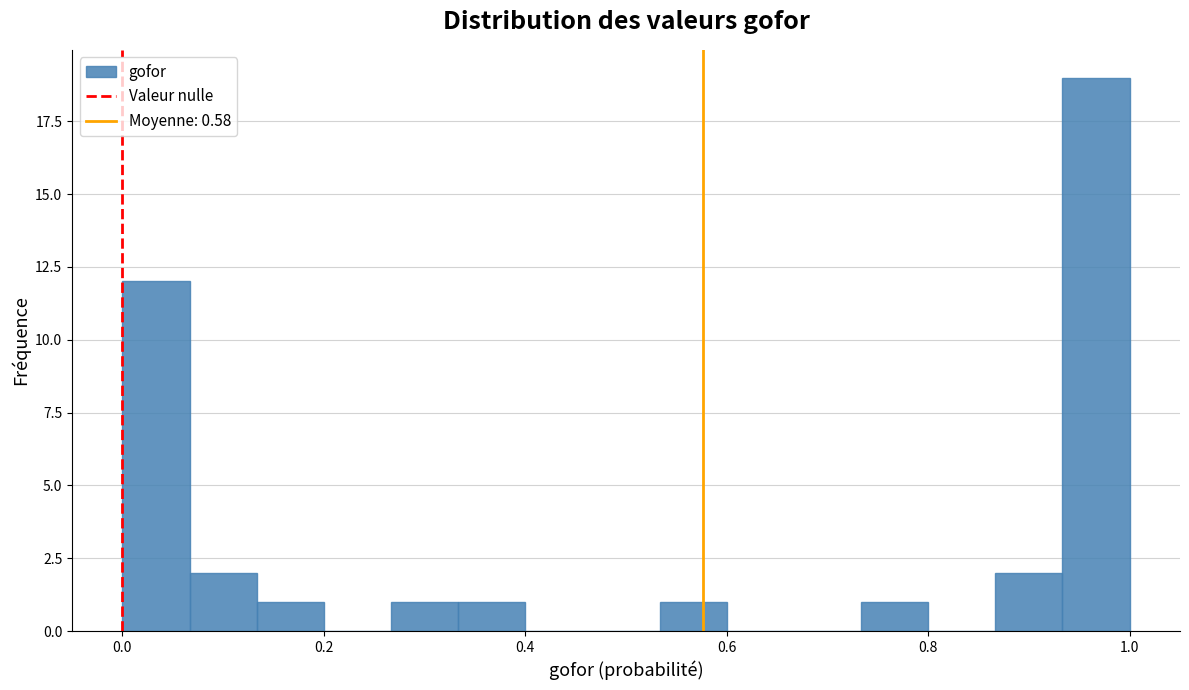

Read against the x-axis, roughly where is the centre of the tallest bar?

0.96